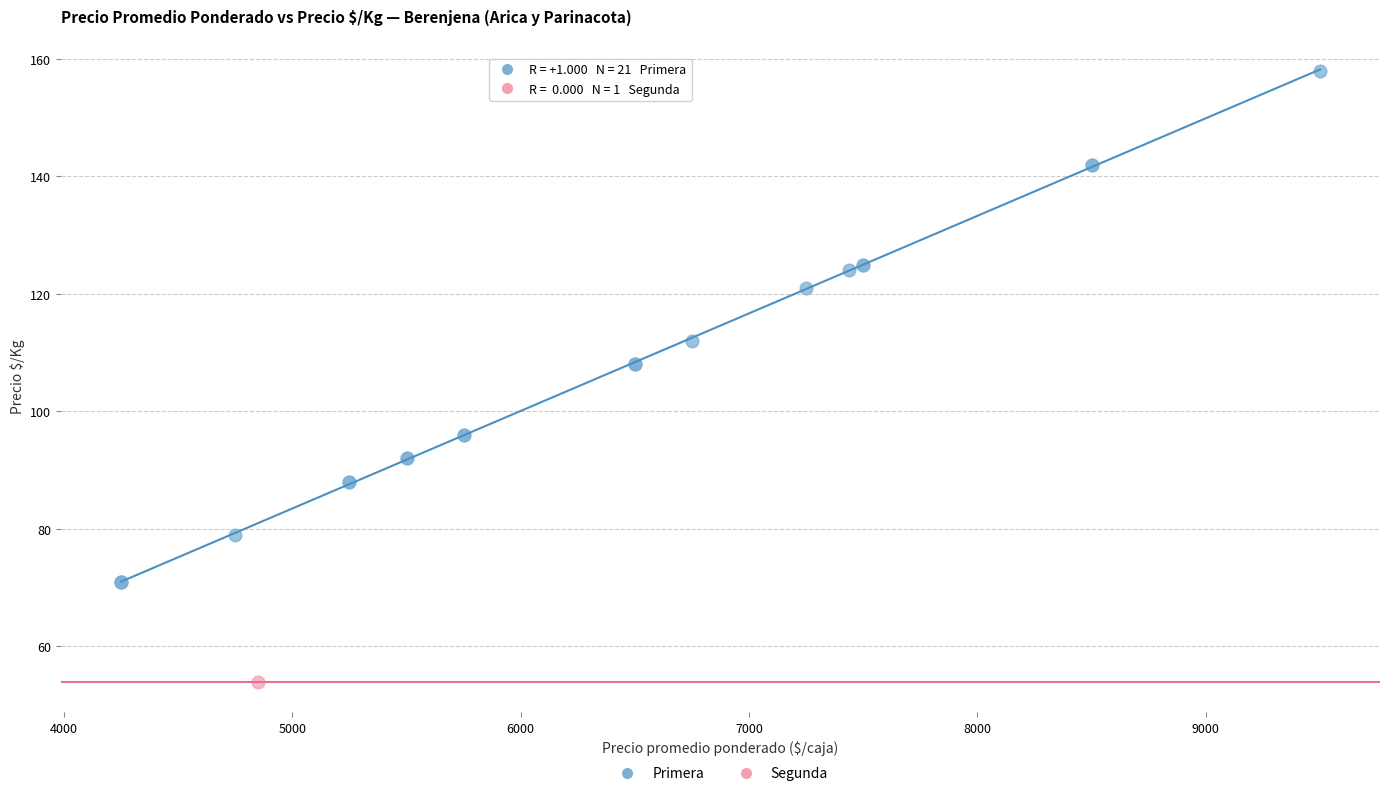

What are all the series names shown in the legend?

Primera, Segunda